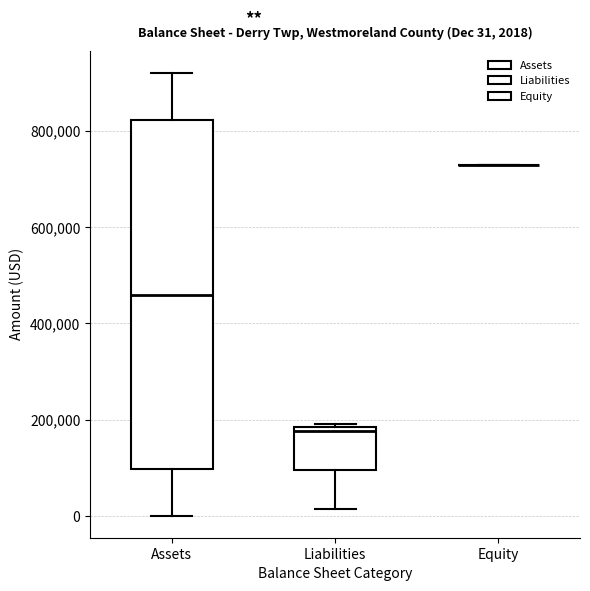

Comparing the boxes themselves (not the whiskers), which one is the tallest?

Assets